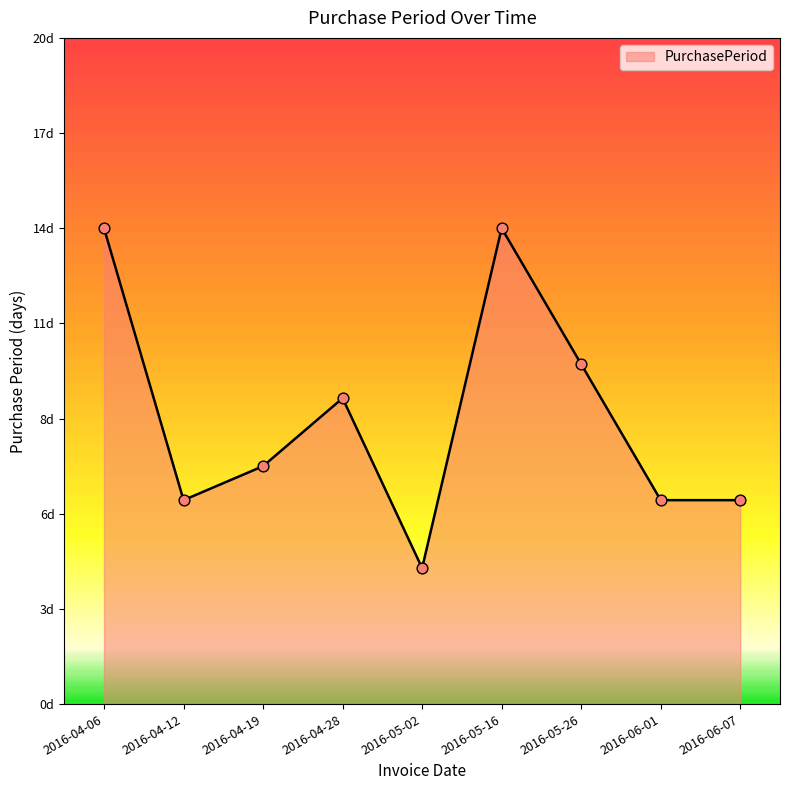

What is the ratio of the value at 2016-04-28 to the value at 2016-05-16?

0.6